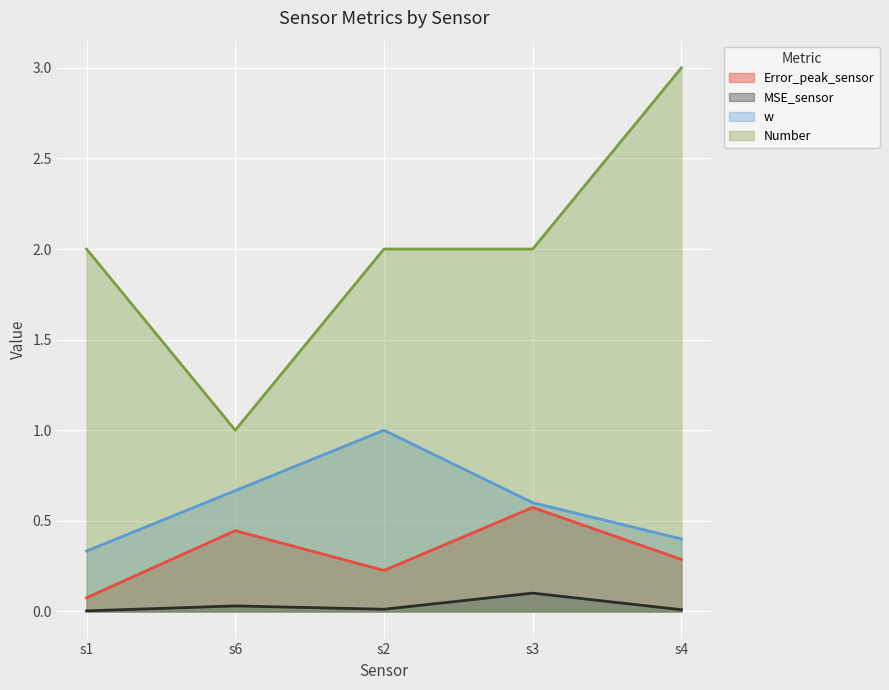

Between s3 and s2, which is larger?

s3